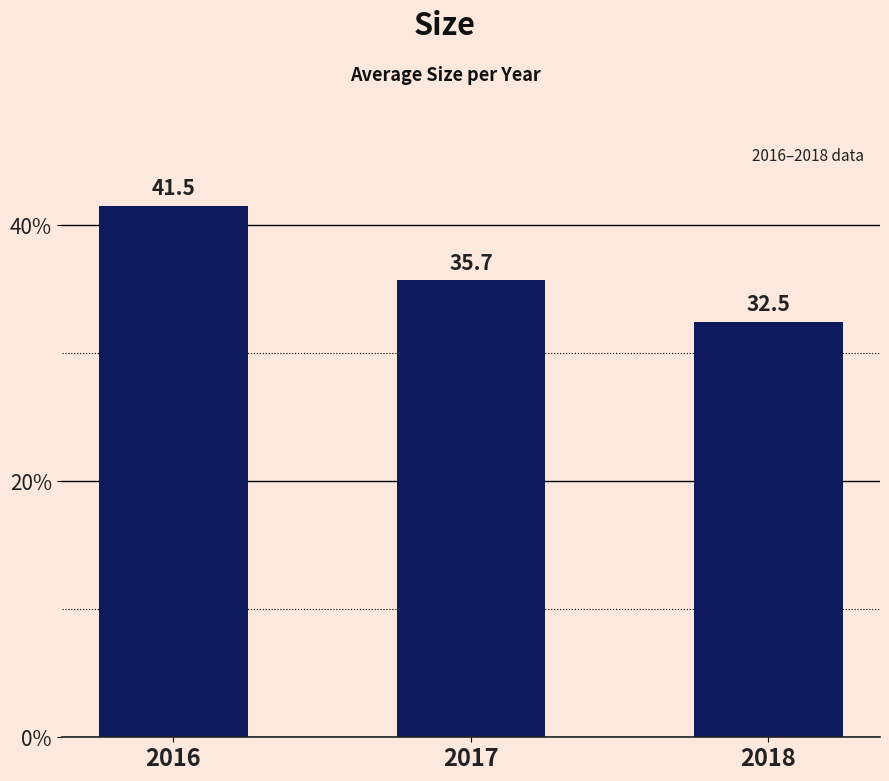

What is the smallest value displayed?

32.5